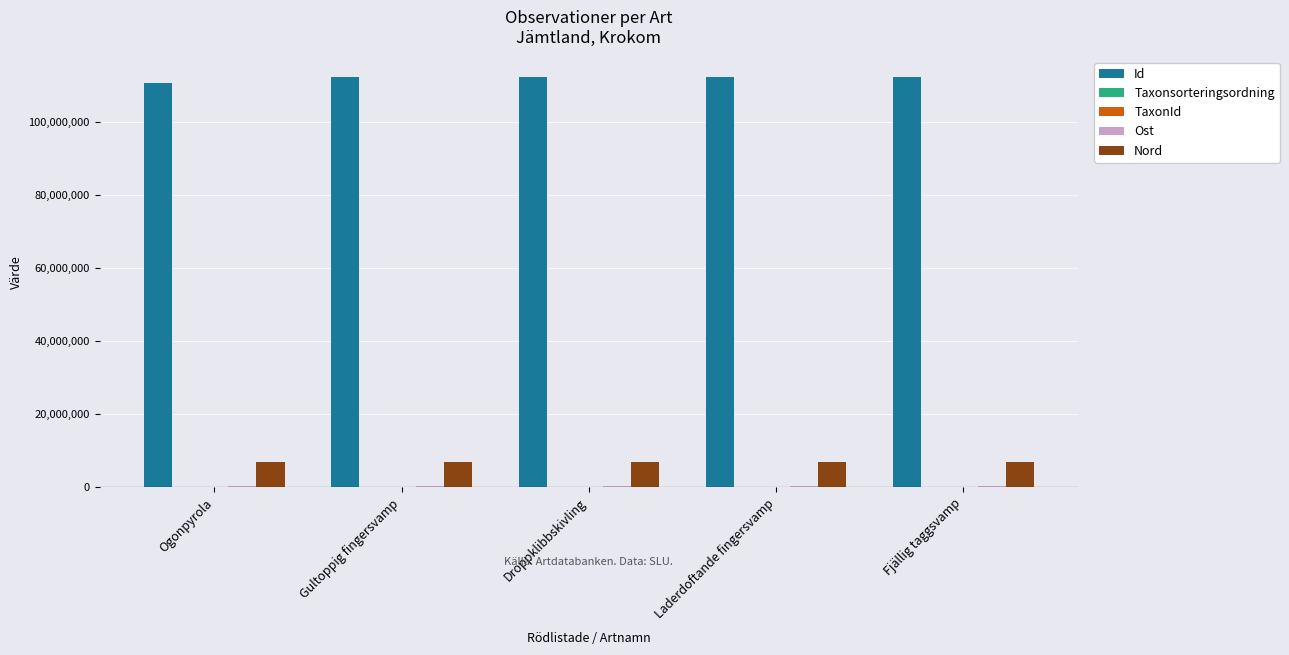

Is the value of Id at Laderdoftande fingersvamp greater than the value of Nord at Laderdoftande fingersvamp?

Yes